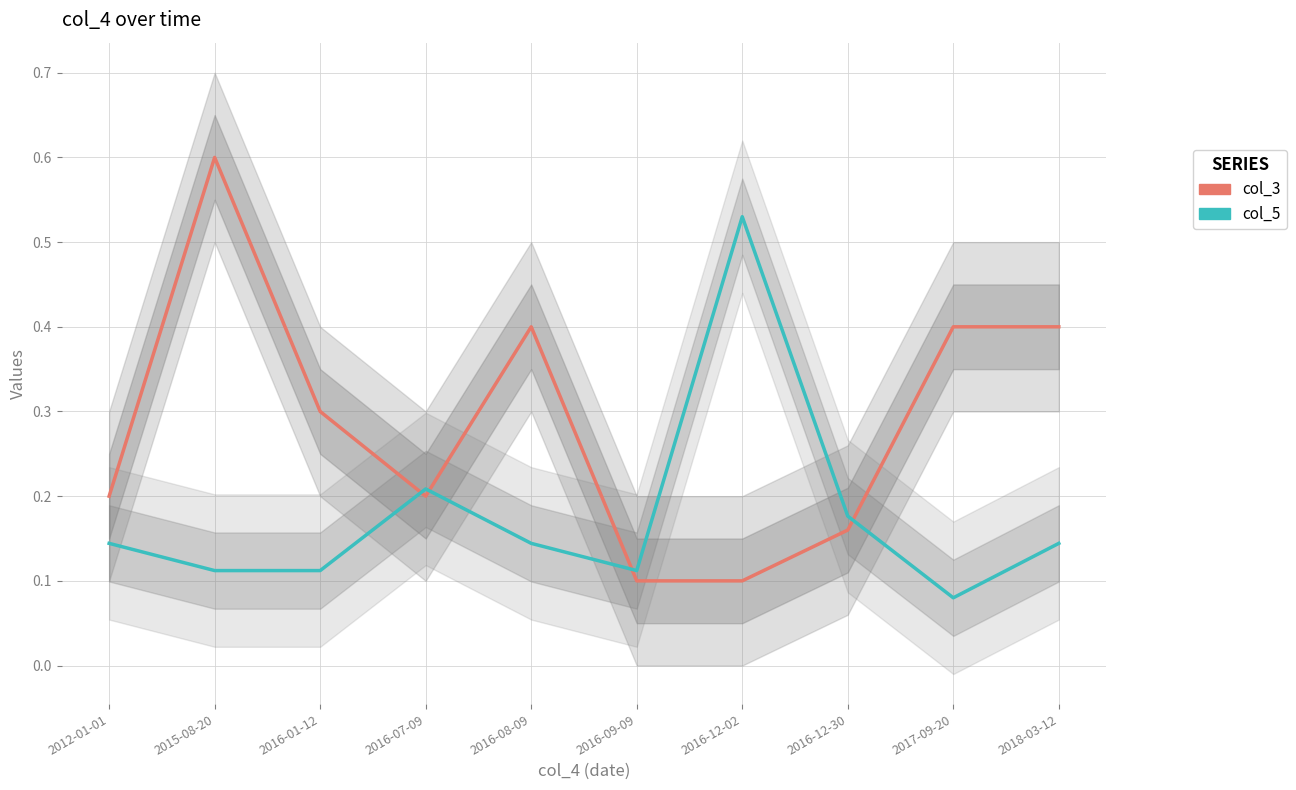

At which label is col_5 closest to 0?

2017-09-20